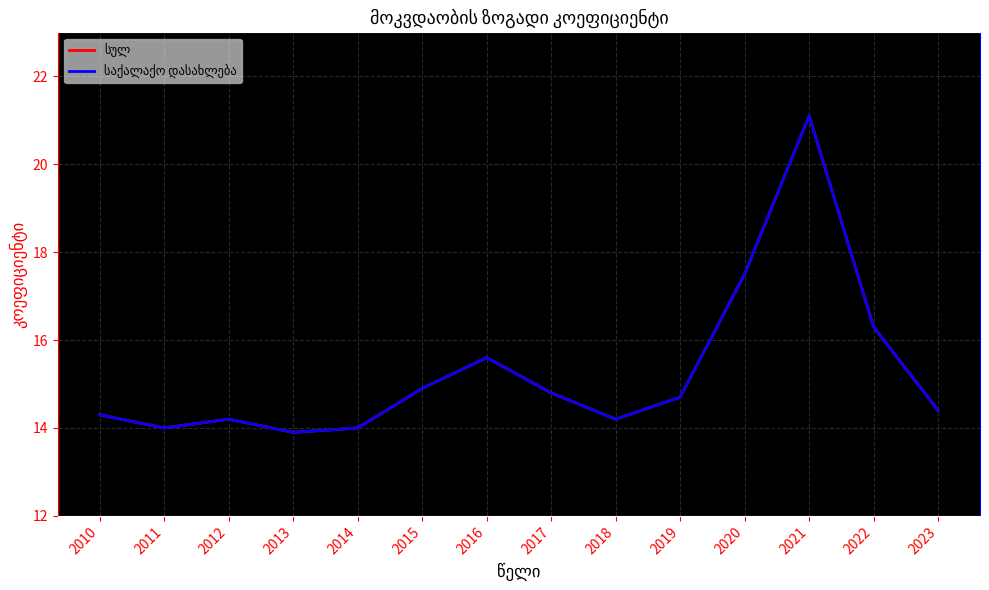

Is it true that საქალაქო დასახლება equals 6.2 at 2018?

False